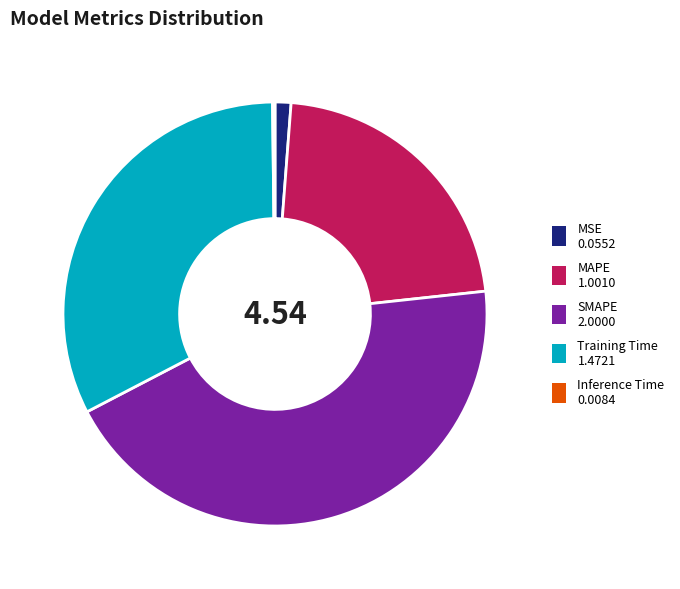

Is there any slice that represents more than half of the pie?

No